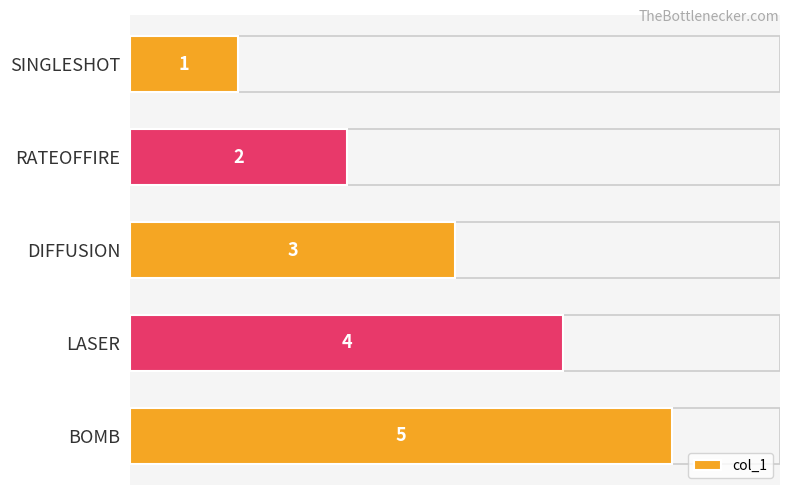

What is the greatest value displayed?

5